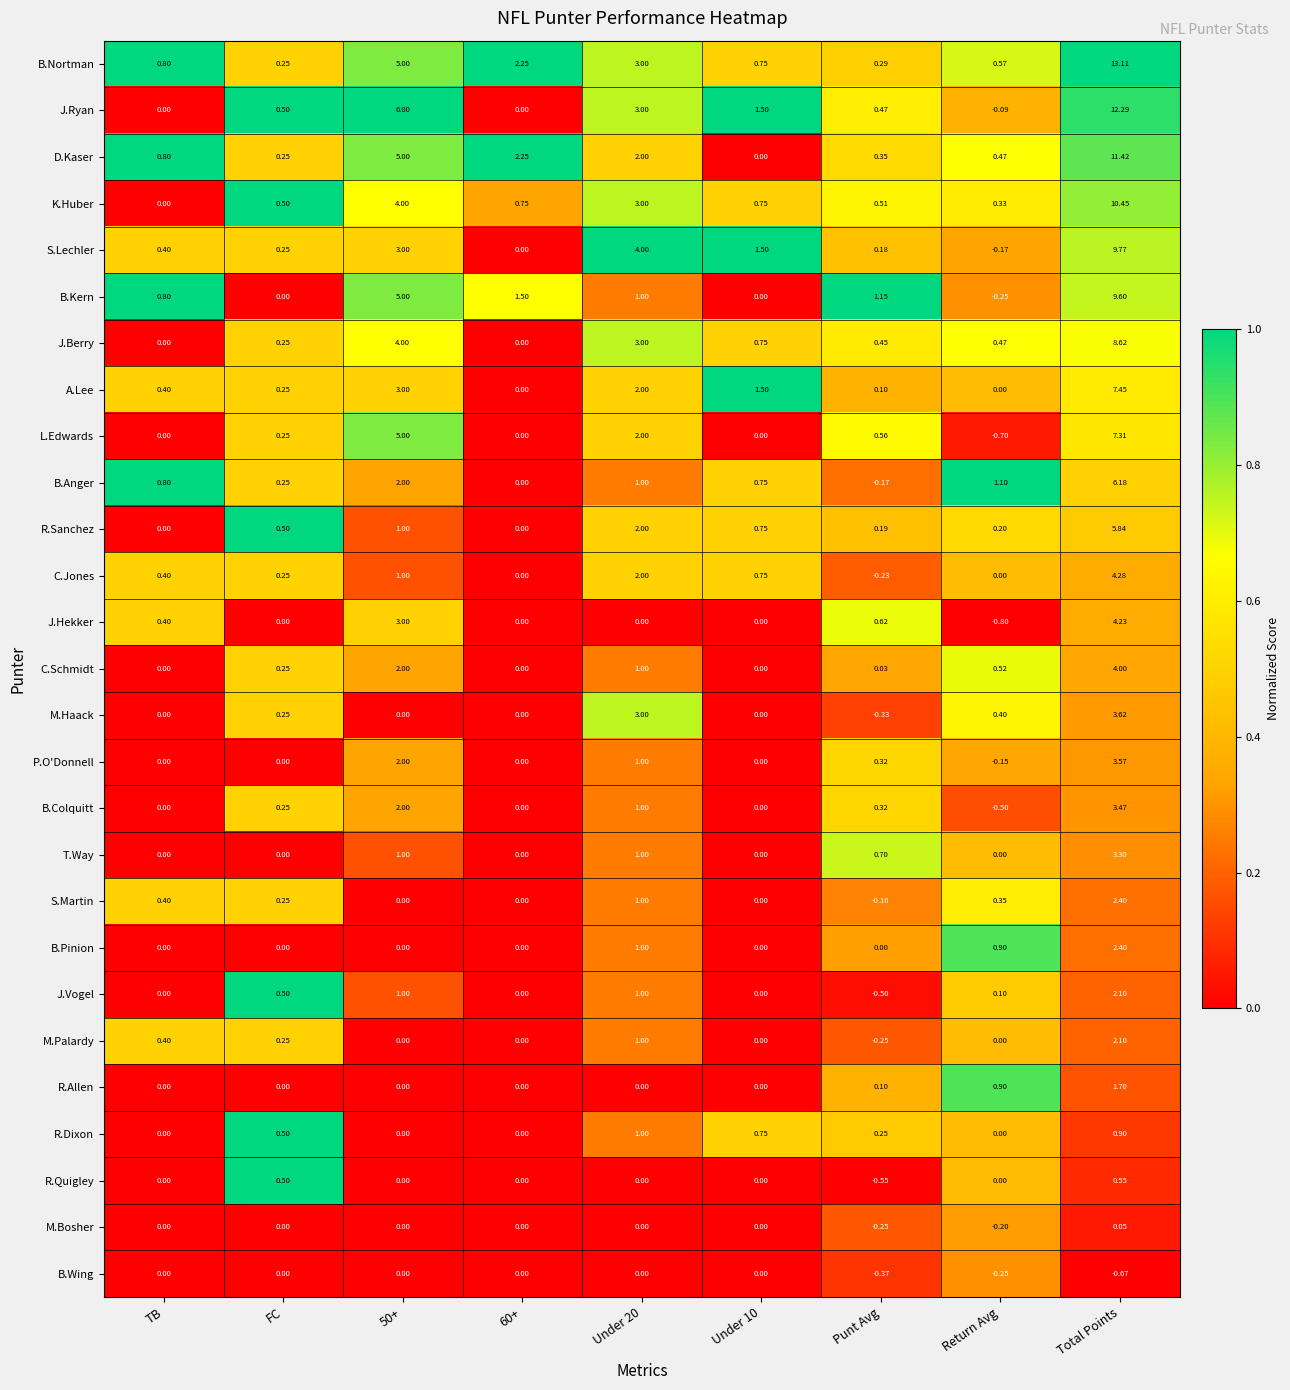

How many series are shown in this chart?

27